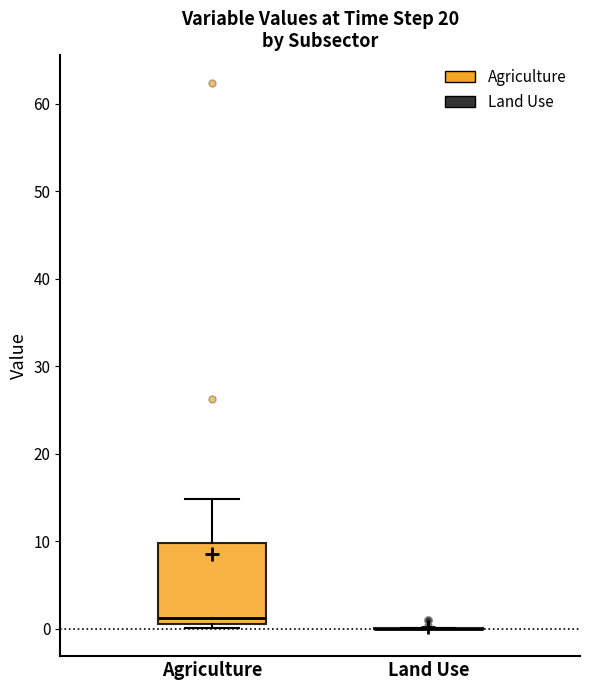

Reading left to right, transcribe this box plot: for each box, give where its median line is, the range the box spans, and where its two whiskers end, as read against the y-axis. The values are not printed on the chart, so give them approximately, as read against the axis.

Agriculture: median 1 (just above the box's lower edge), box 1 to 10, whiskers 0 to 15
Land Use: box collapsed to a line at 0, whiskers 0 to 0